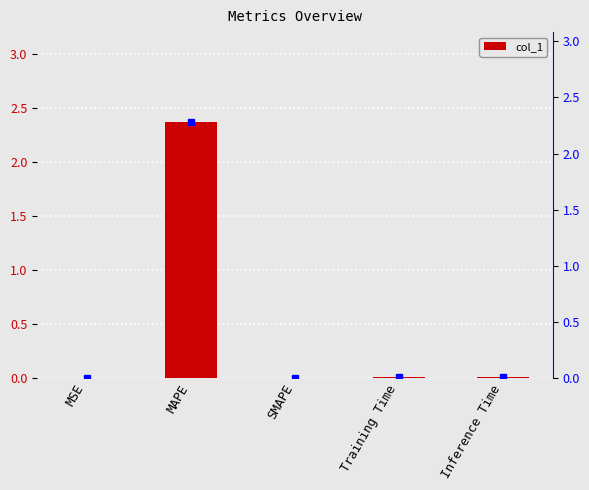

Which category has the highest value across all series?

MAPE